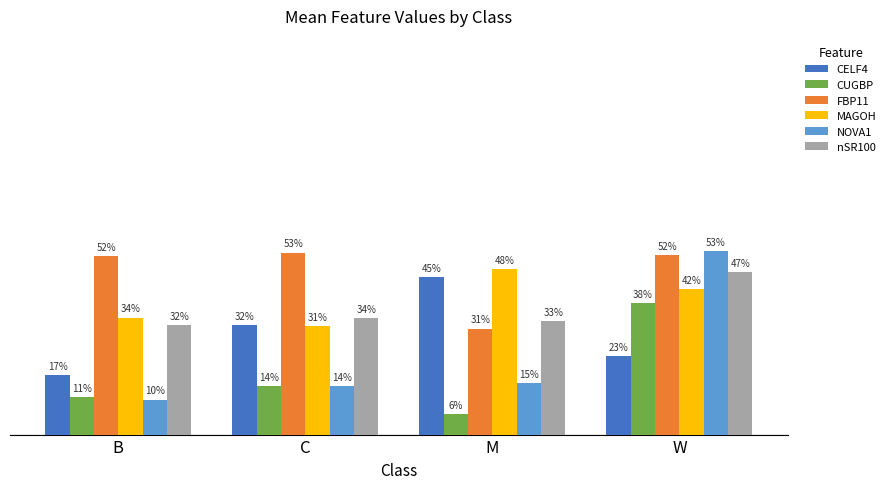

What are all the series names shown in the legend?

CELF4, CUGBP, FBP11, MAGOH, NOVA1, nSR100